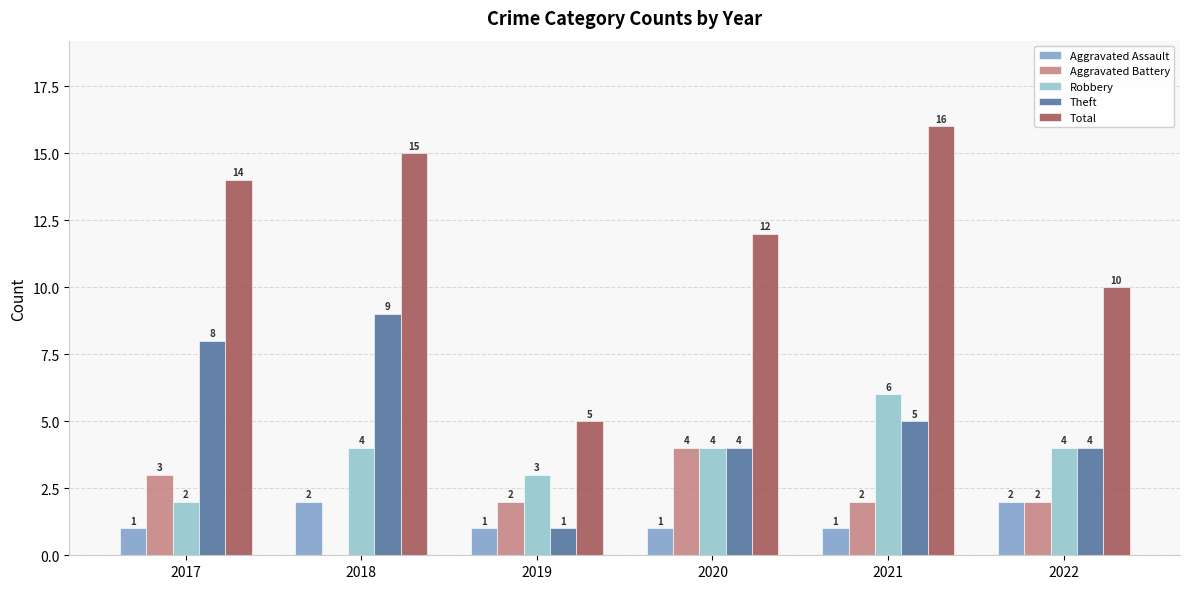

How many distinct data groups are displayed?

5